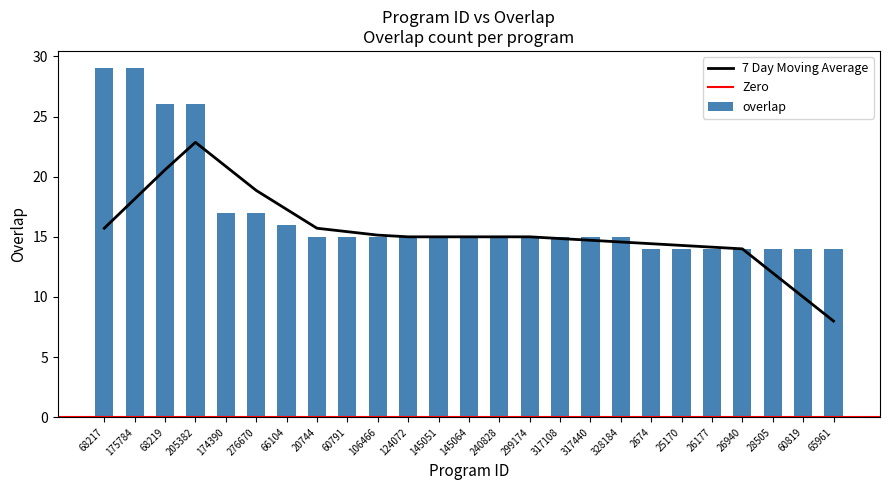

The value at 68217 is 29. True or false?

True